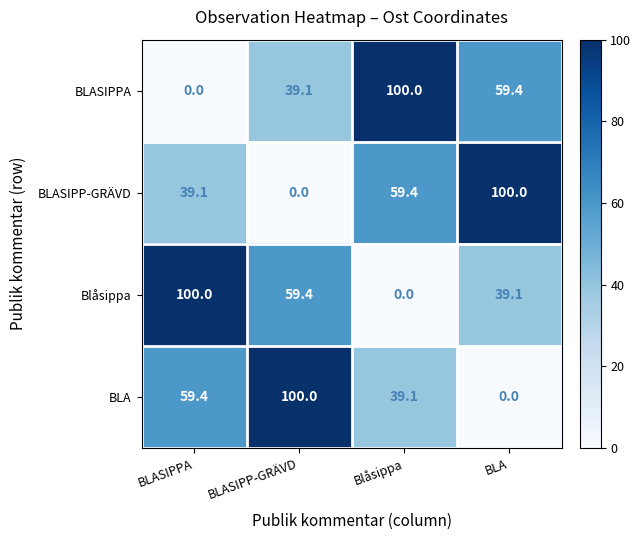

Reading left to right, what are all the values shown in this chart?

BLASIPPA: BLASIPPA=0.0	BLASIPP-GRÄVD=39.1	Blåsippa=100.0	BLA=59.4
BLASIPP-GRÄVD: BLASIPPA=39.1	BLASIPP-GRÄVD=0.0	Blåsippa=59.4	BLA=100.0
Blåsippa: BLASIPPA=100.0	BLASIPP-GRÄVD=59.4	Blåsippa=0.0	BLA=39.1
BLA: BLASIPPA=59.4	BLASIPP-GRÄVD=100.0	Blåsippa=39.1	BLA=0.0